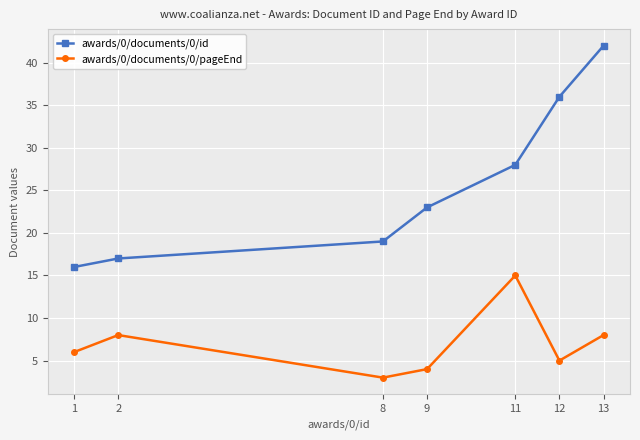

List the series in order of their peak value, highest first.

awards/0/documents/0/id, awards/0/documents/0/pageEnd